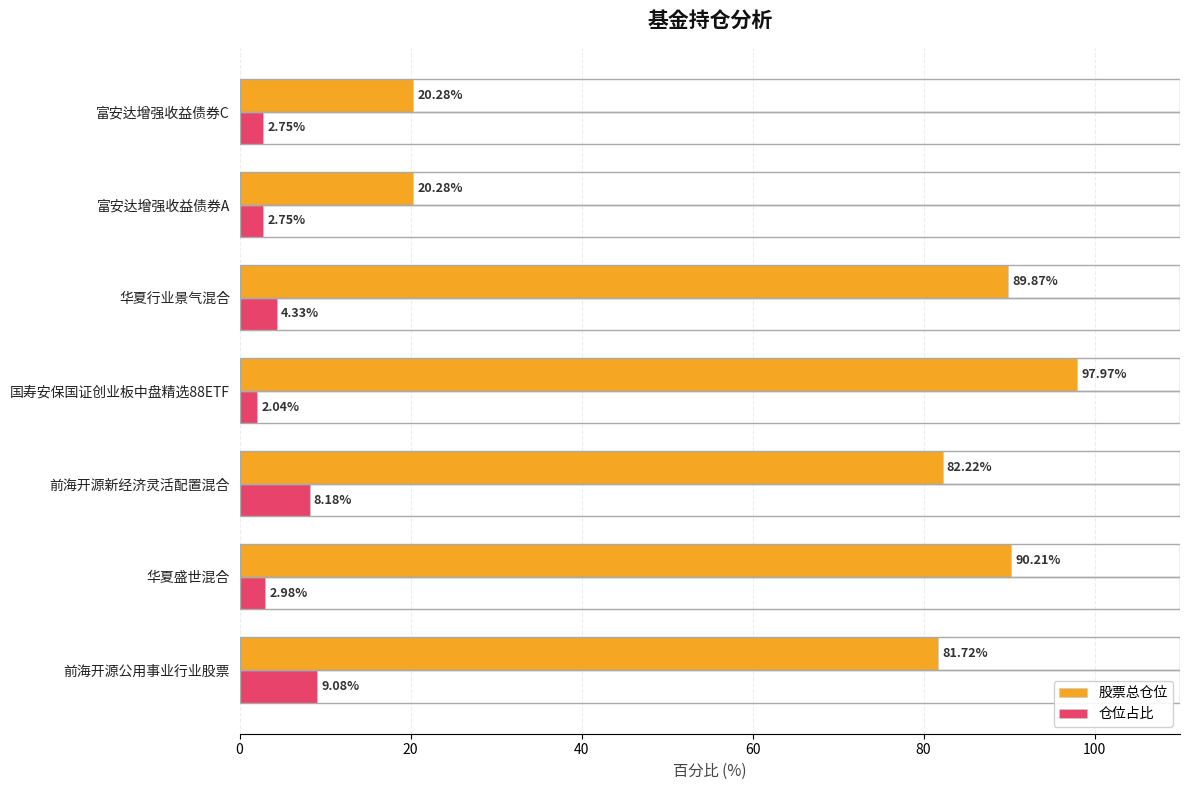

Rank the series by their maximum value, from lowest to highest.

仓位占比, 股票总仓位